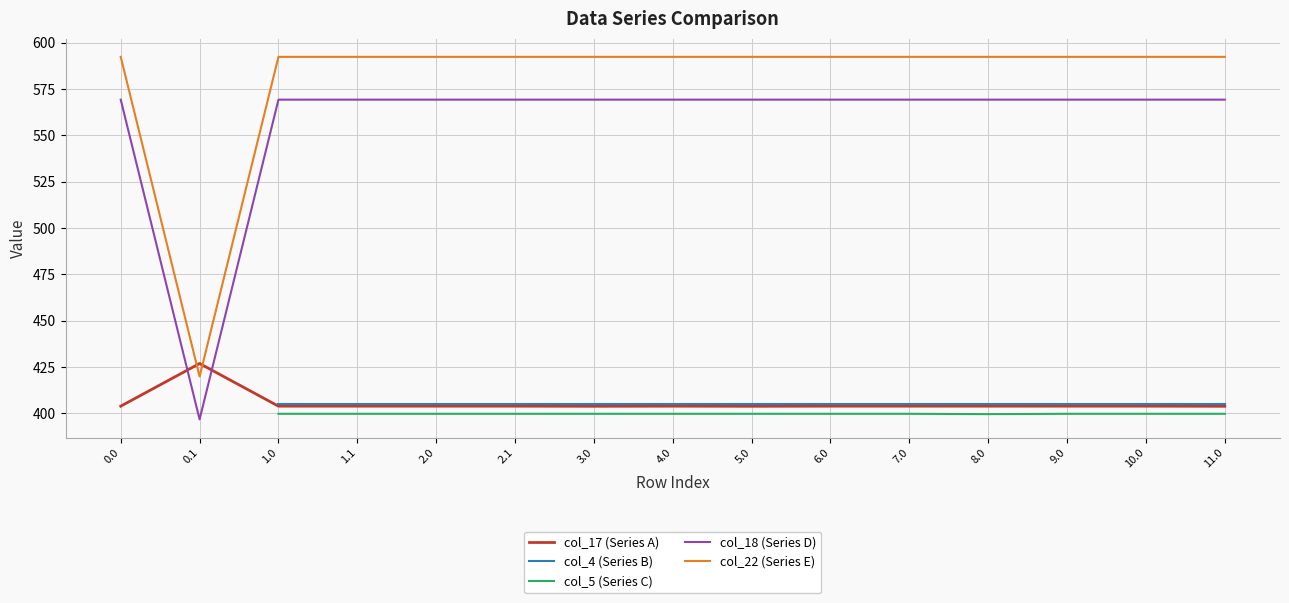

Read the col_4 (Series B) value at 0.0.

404.9